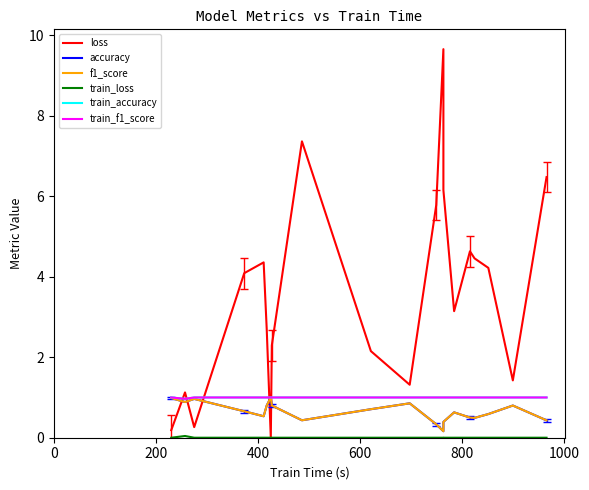

At how many categories does at least one series exceed 2?

14